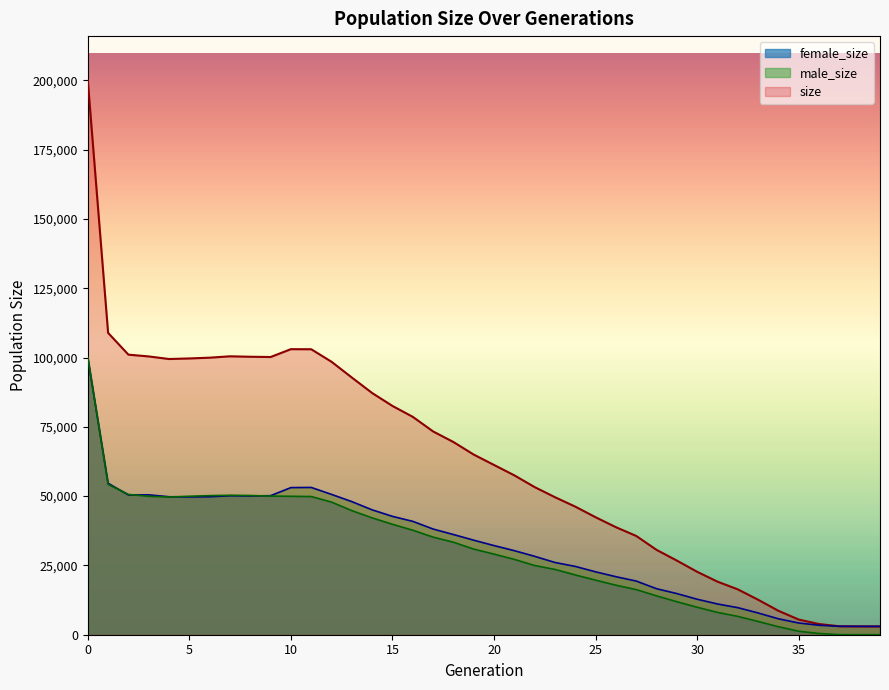

How many lines are shown in the chart?

3